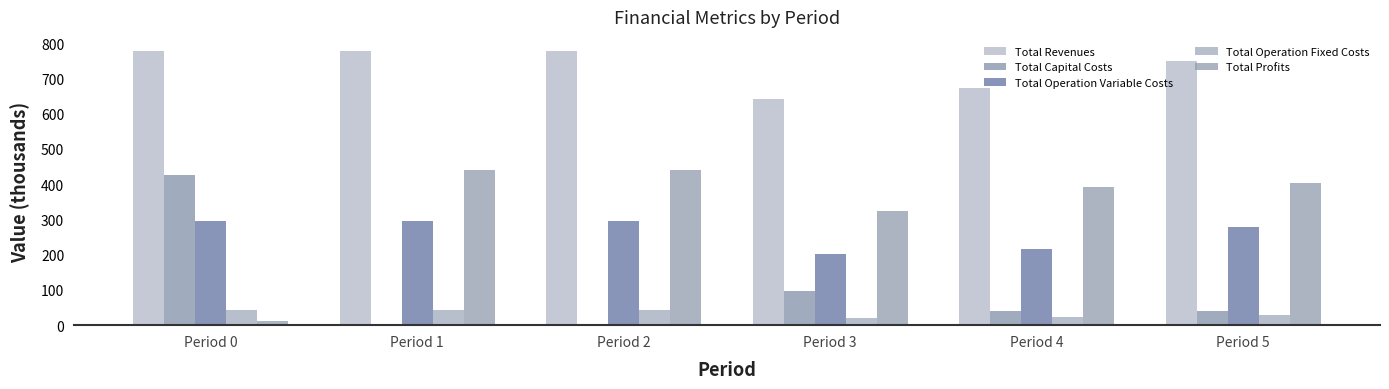

Which series changed the most between Period 3 and Period 4?

Total Profits